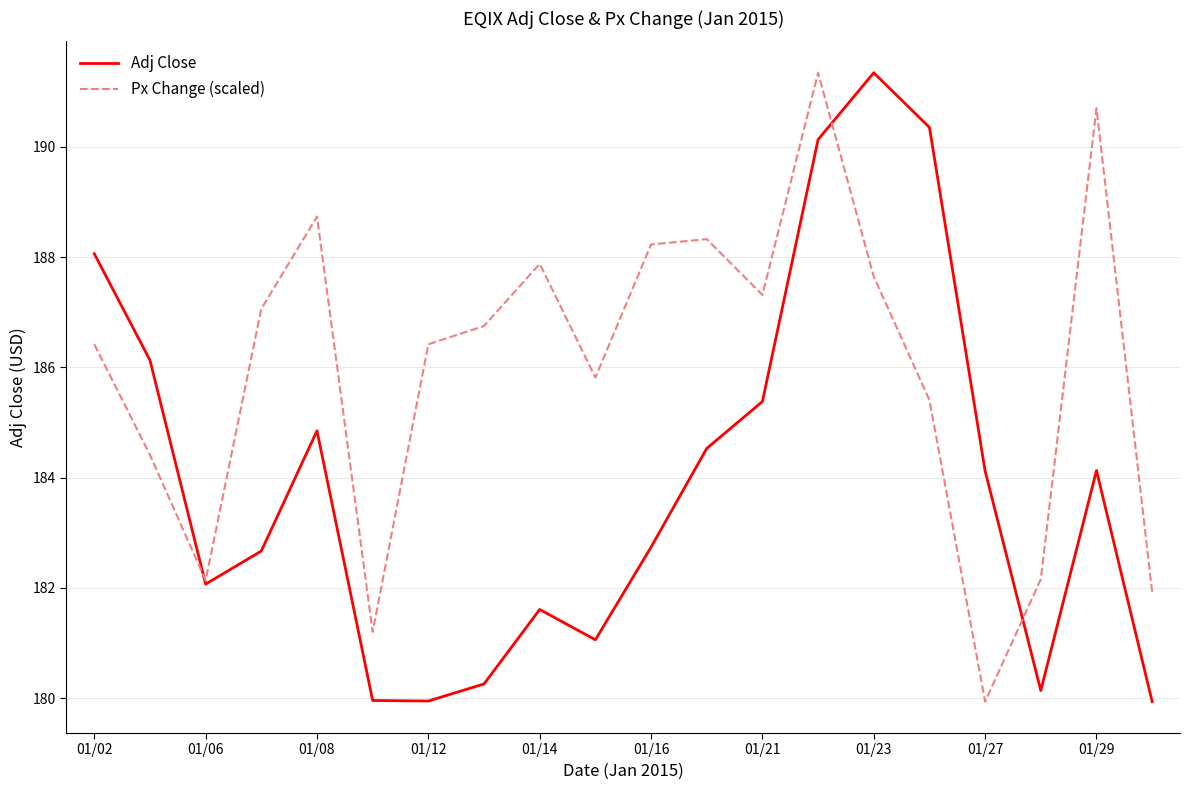

After their last crossing, which series has the higher values: Px Change (scaled) or Adj Close?

Px Change (scaled)